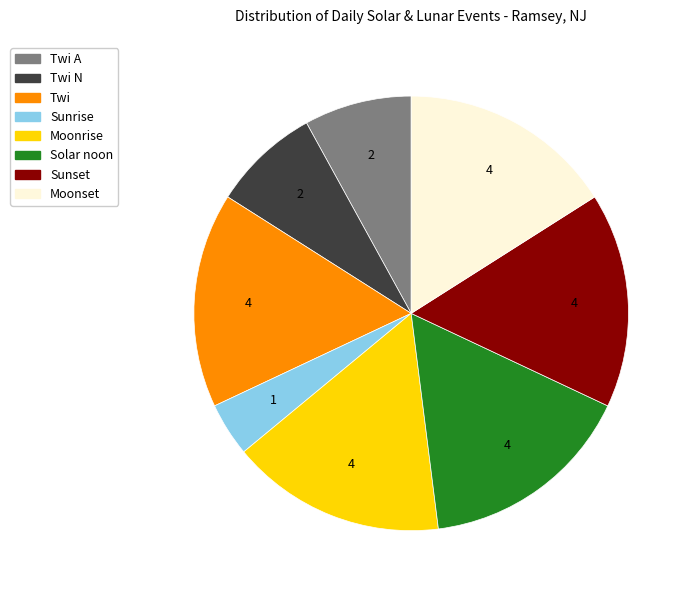

Is there a majority slice in this chart?

No